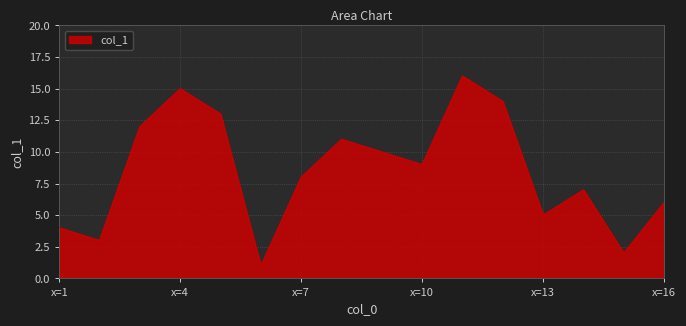

What is the maximum value shown in the chart?

16